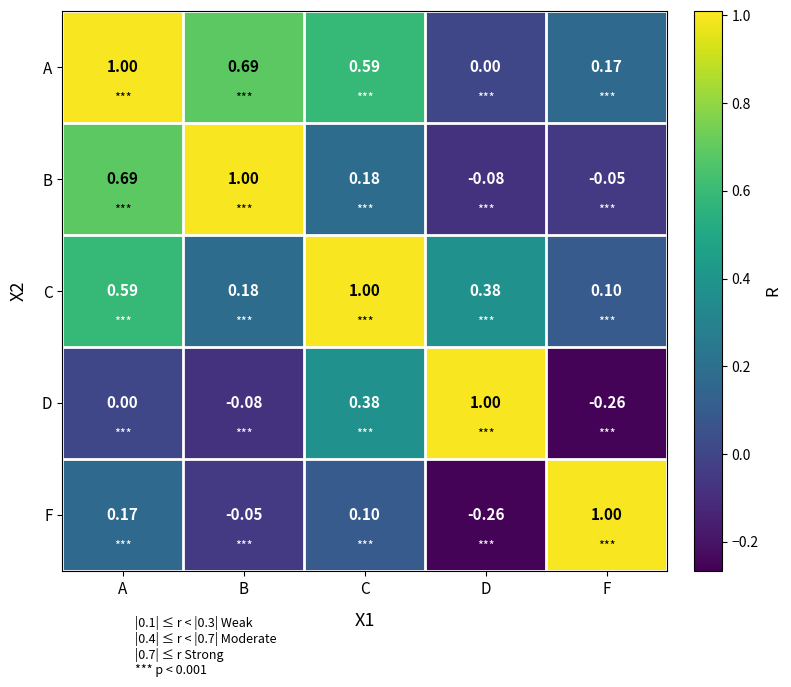

At D, list the series in order from largest to smallest.

D, C, A, B, F